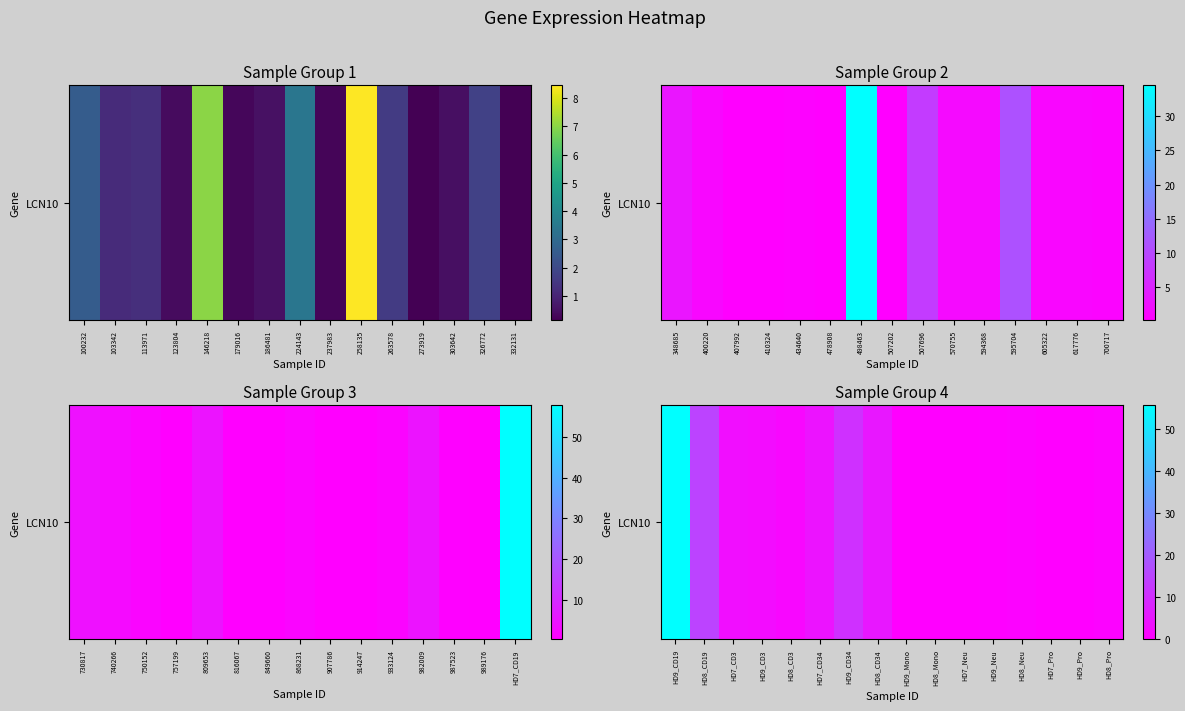

What is the ratio of the value at HD9_Neu to the value at HD7_CD3?

0.1